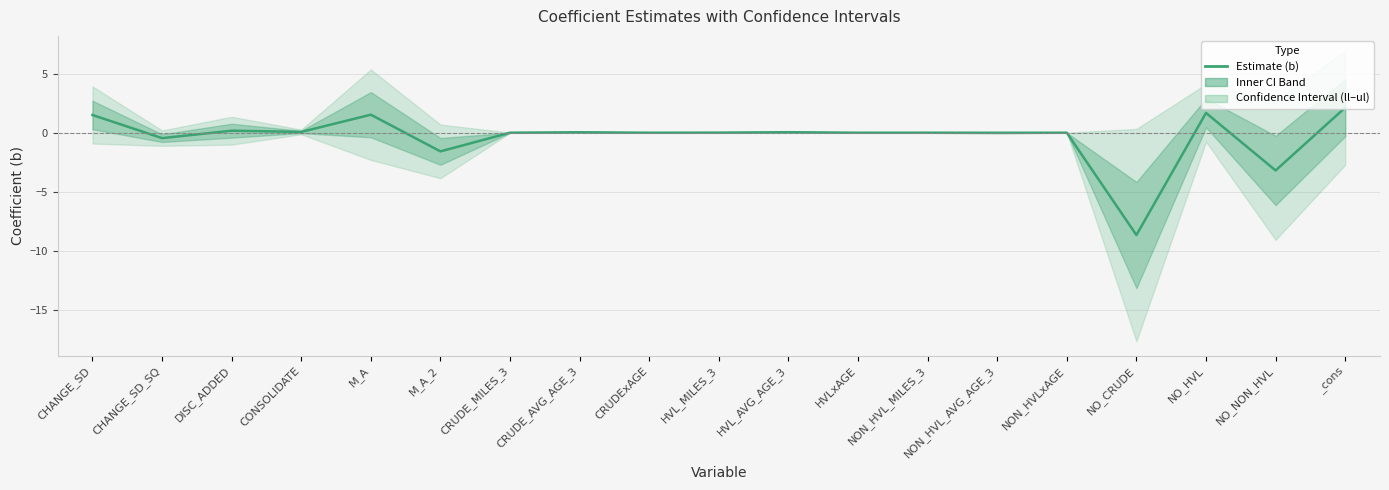

What is the sum of all values?

-6.7